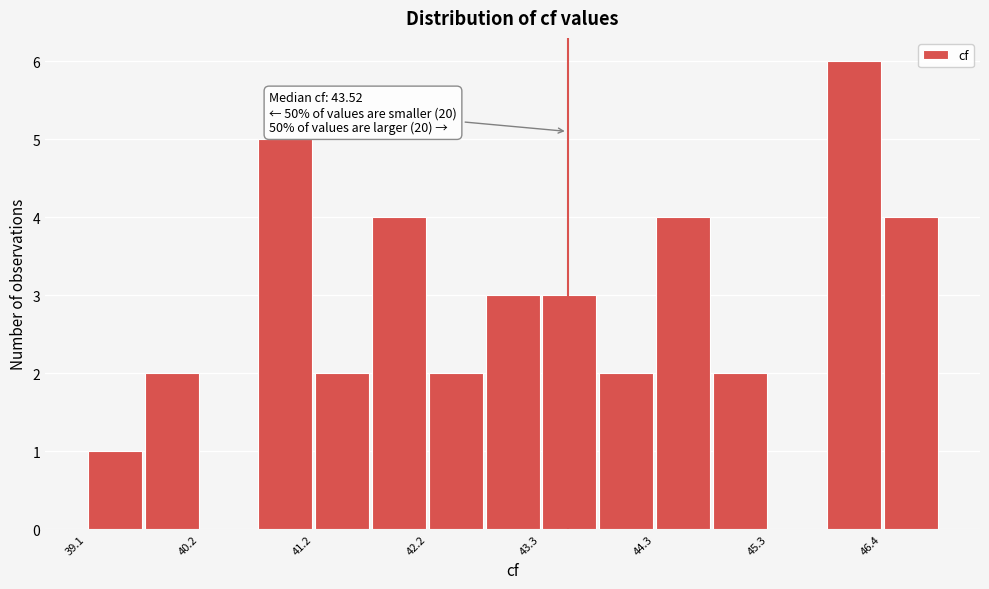

Read against the x-axis, roughly where is the centre of the tallest bar?

46.2